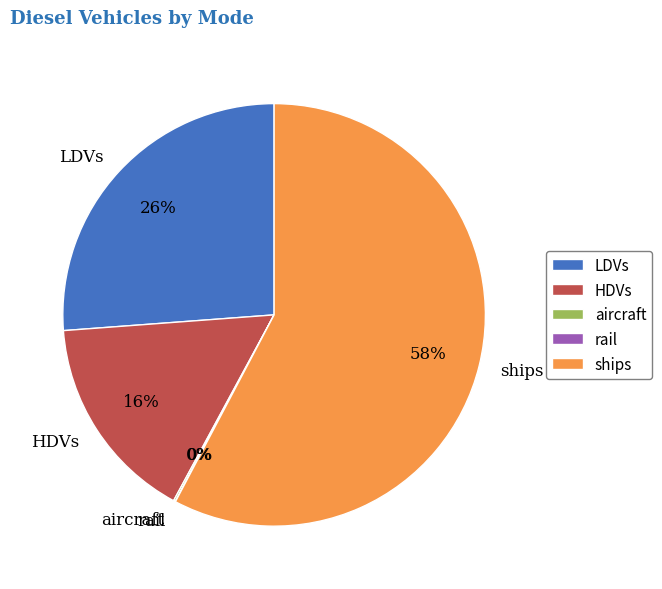

To the nearest percent, what is the difference between the largest and smallest slice percentages?

58%